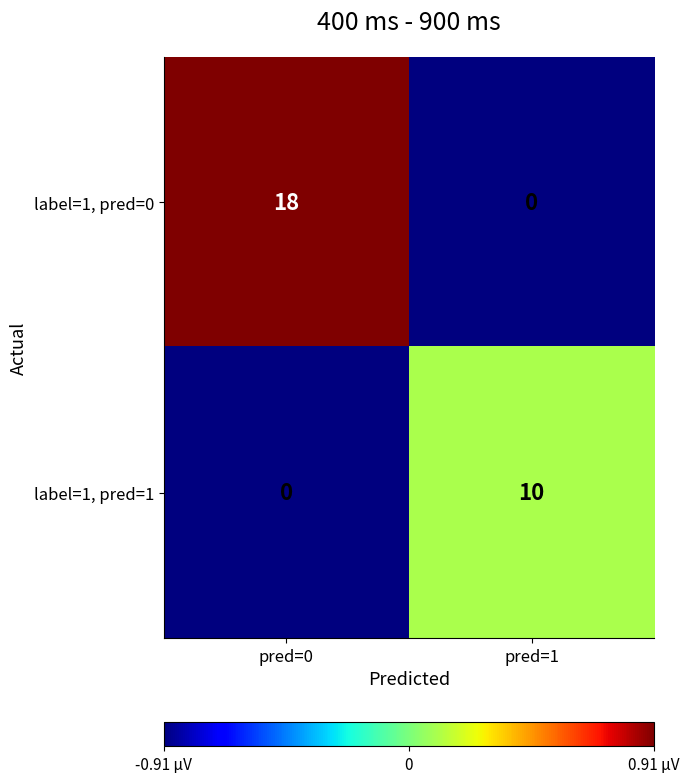

The label=1, pred=0 series shows 18 at pred=0. True or false?

True